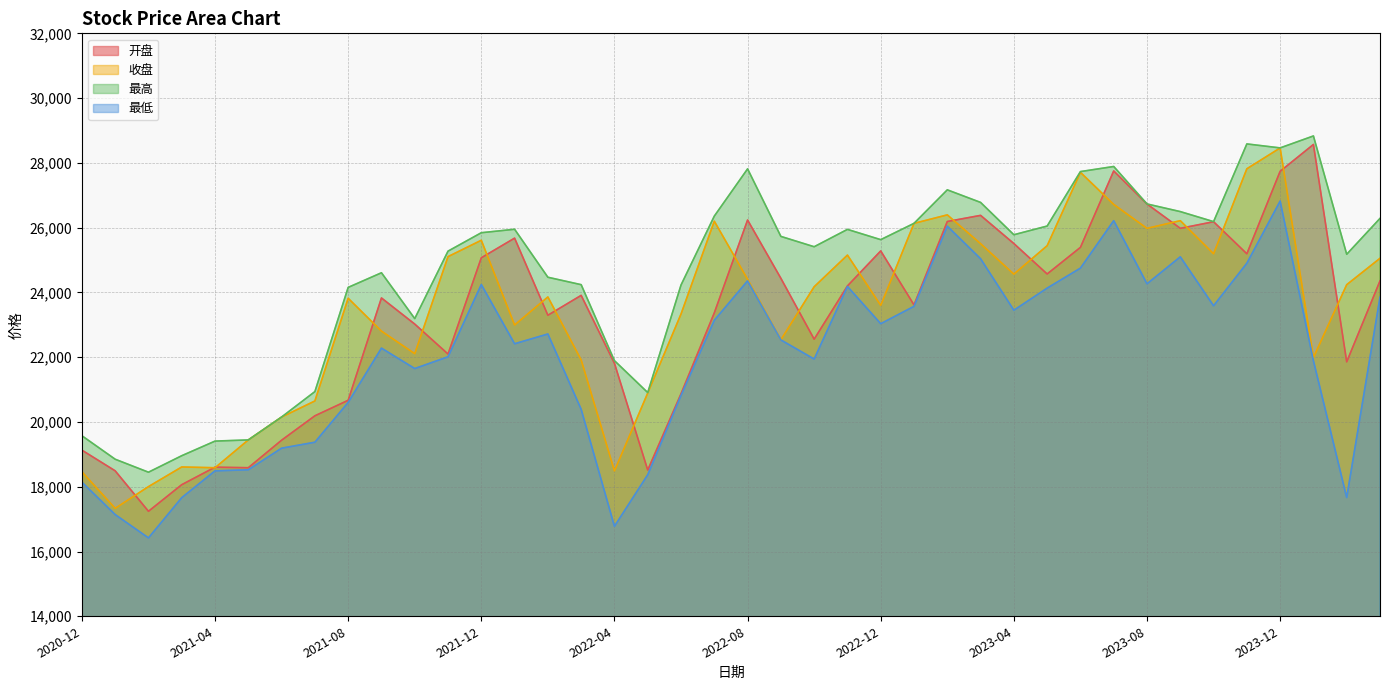

What are all the series names shown in the legend?

开盘, 收盘, 最高, 最低